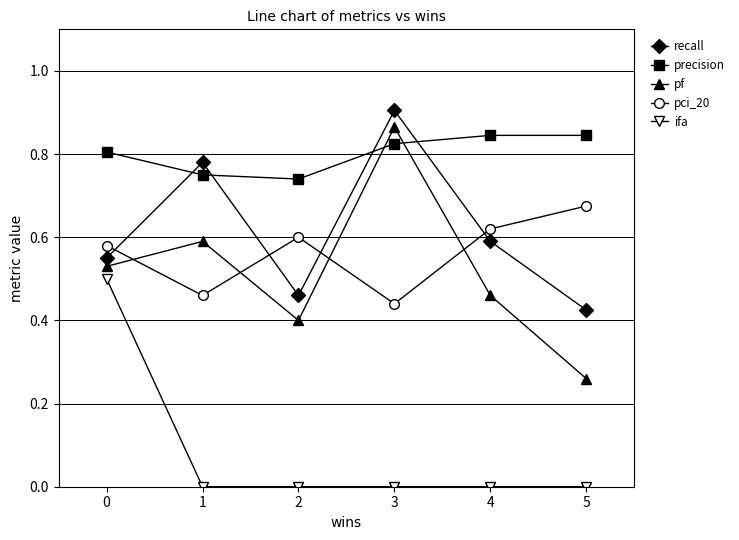

At which category does the chart reach its peak across all series?

3